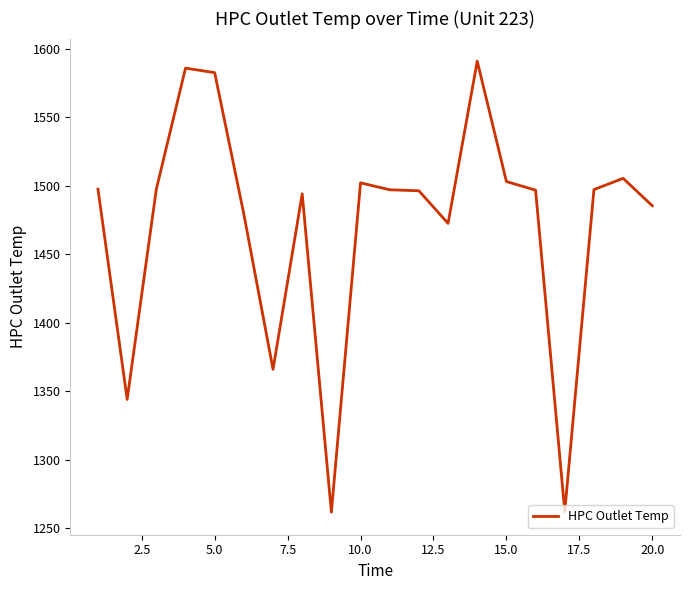

What is the smallest value displayed?

1261.9